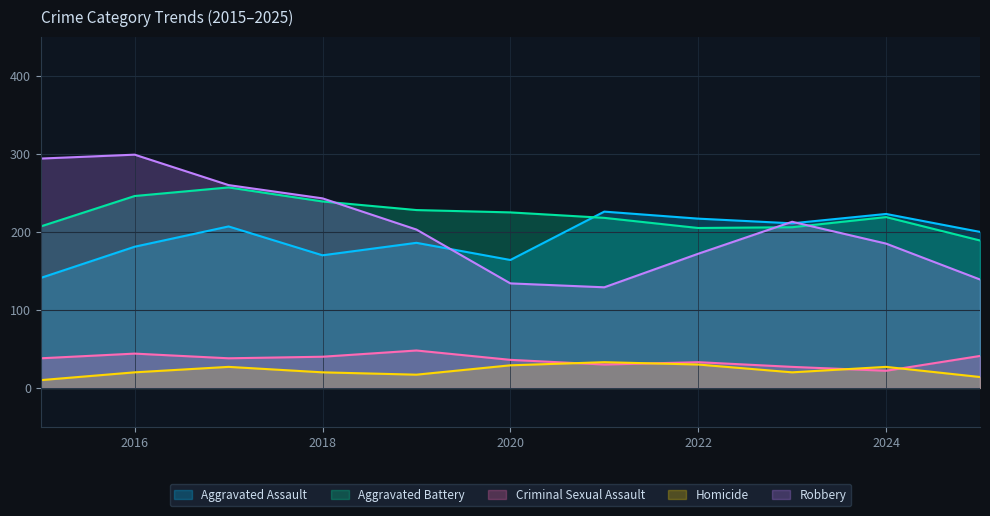

Rank the categories by Aggravated Assault value from lowest to highest.

2015, 2020, 2018, 2016, 2019, 2025, 2017, 2023, 2022, 2024, 2021